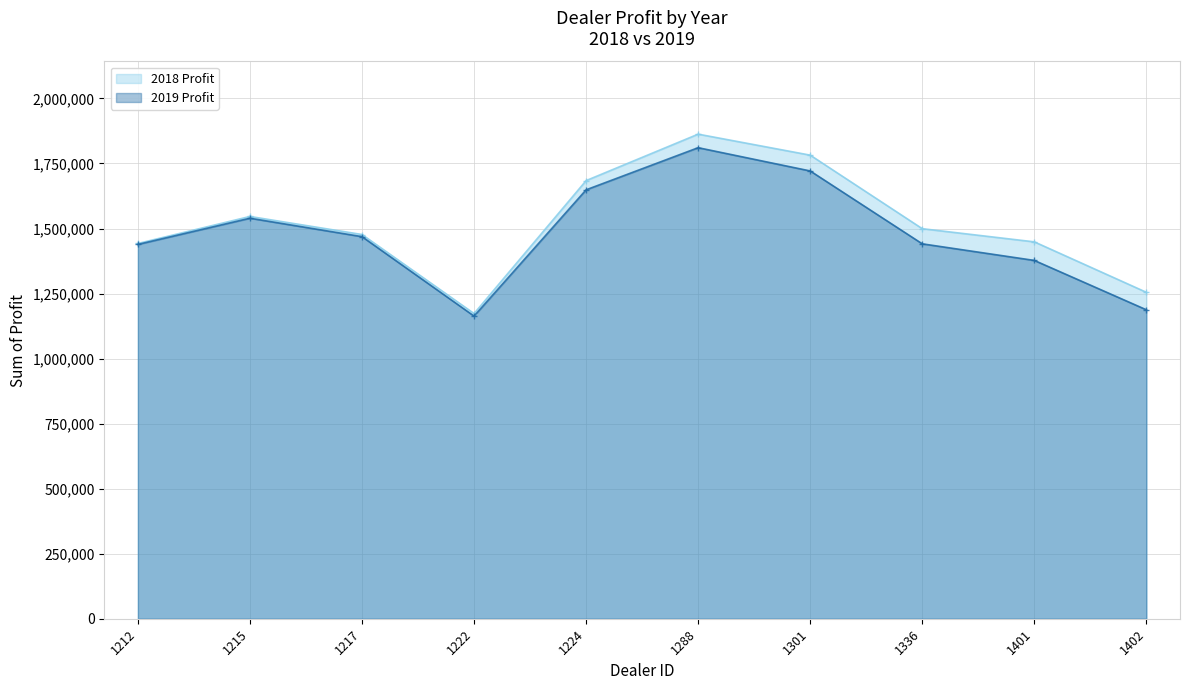

Read the 2018 Profit value at 1336.

1499372.0